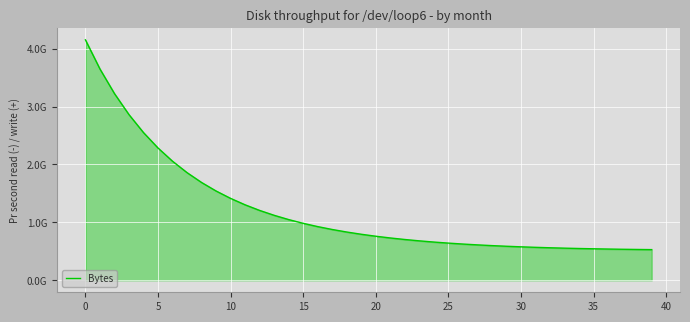

What is the maximum value shown in the chart?

4.2